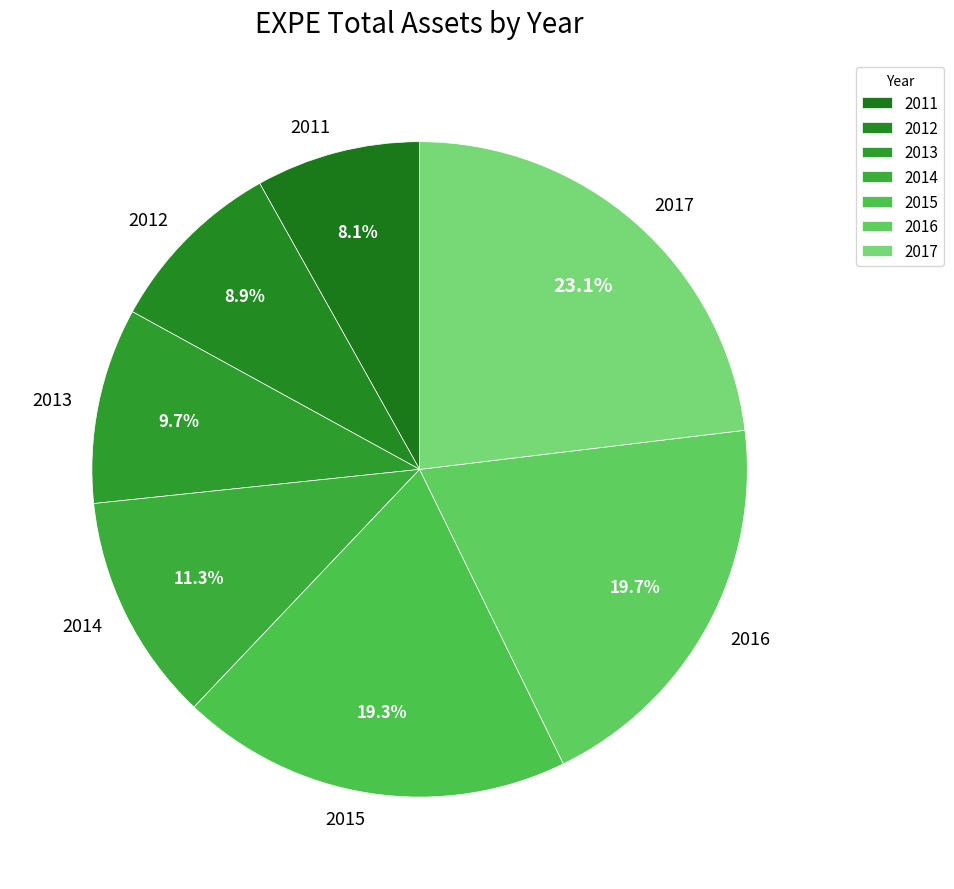

Do 2017 and 2011 together represent more than half of the pie?

No